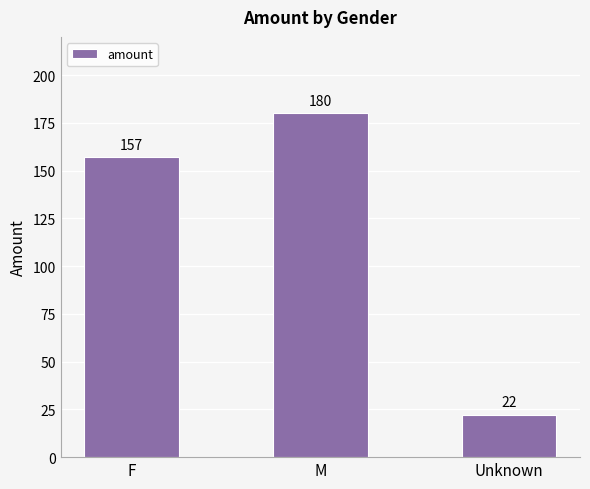

What is the sum of all values?

359